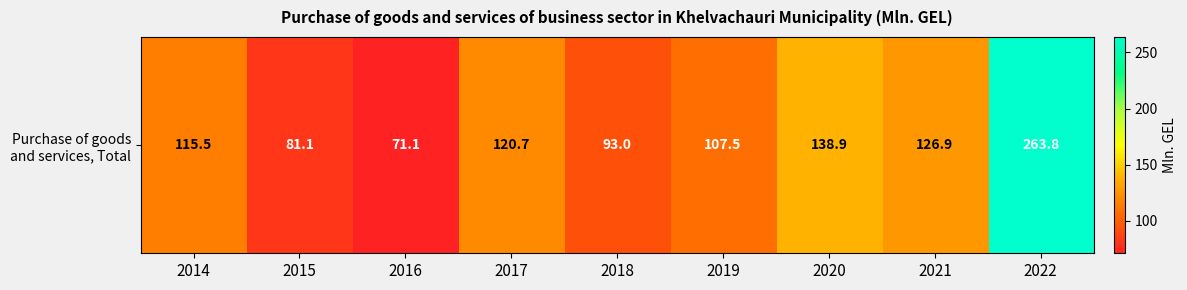

Approximately how many times larger is the value at 2015 compared to 2018?

0.9